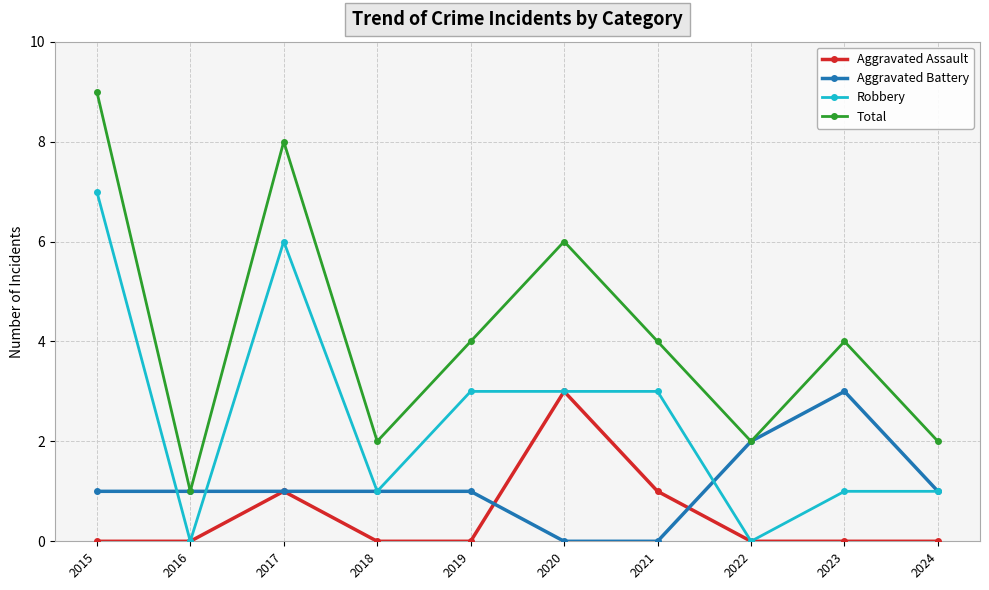

Which series changed the most between 2015 and 2021?

Total